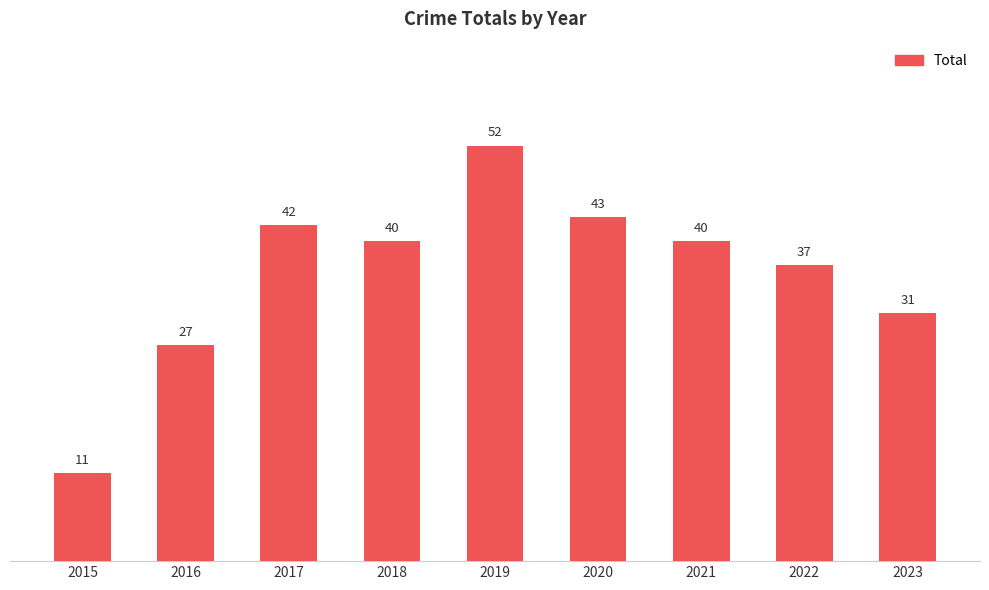

What is the change in value from 2019 to 2022?

-15